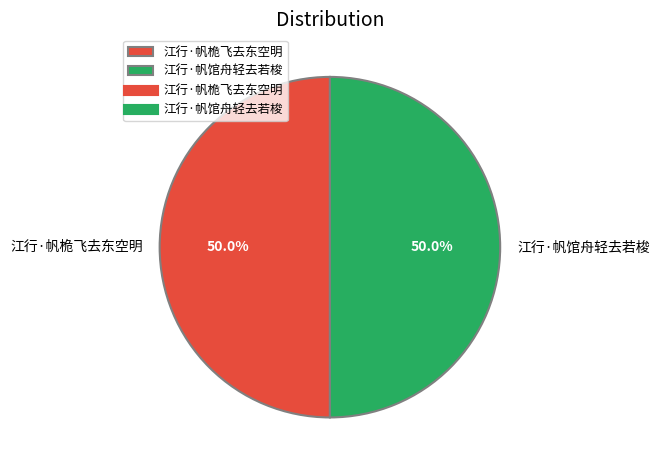

True or false: 江行·帆桅飞去东空明 accounts for 50% of the total.

True